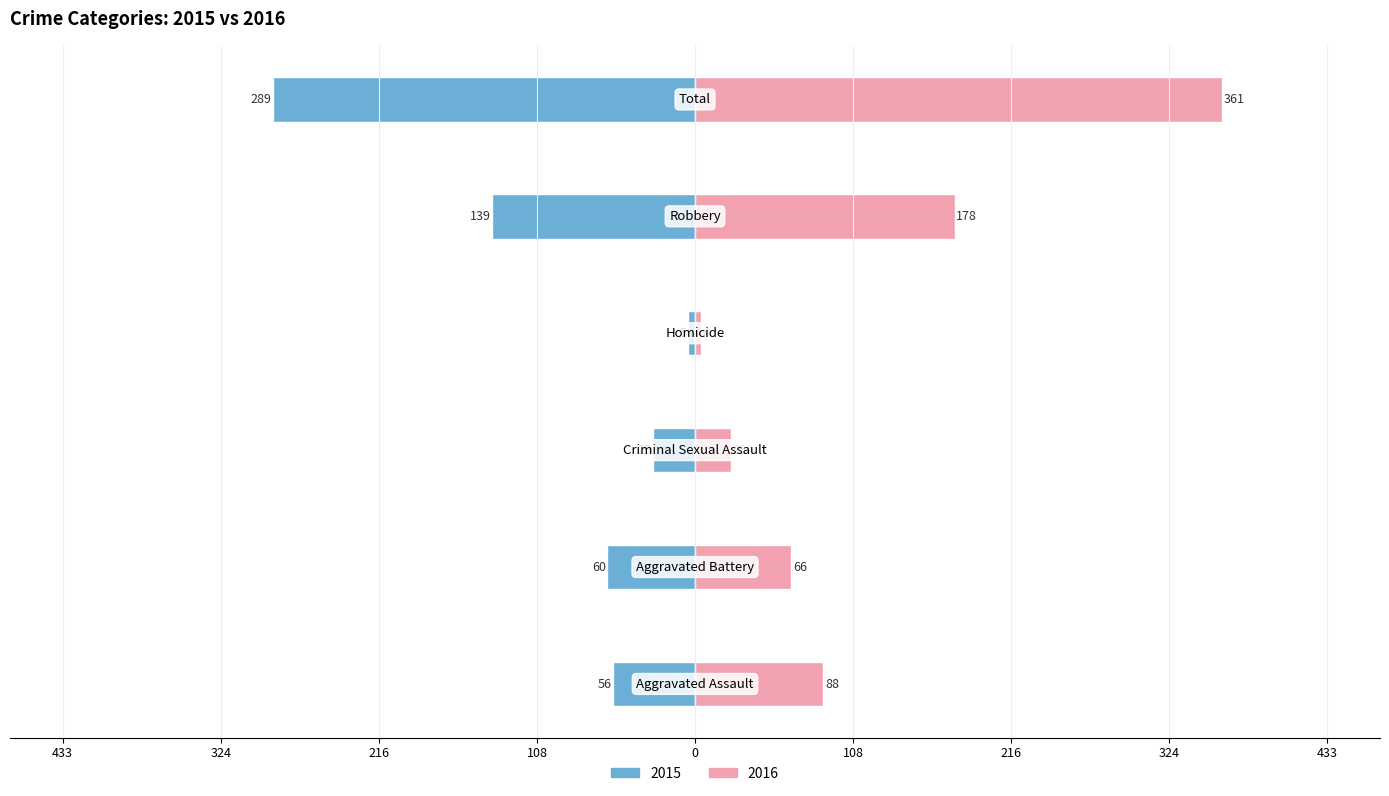

Is it true that 2016 equals 88 at Aggravated Assault?

True